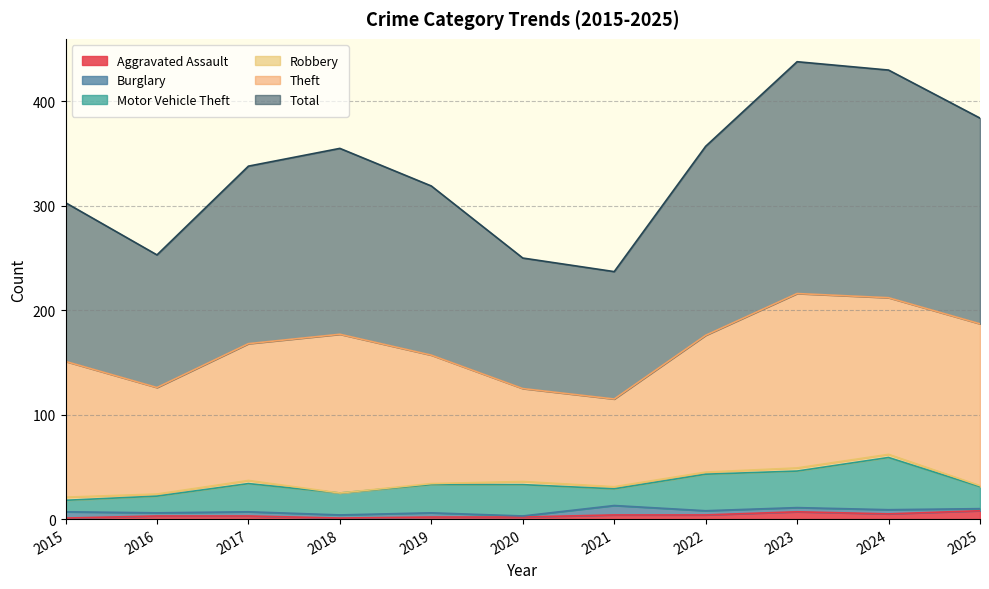

Reading left to right, transcribe all the data shown in this chart.

Aggravated Assault: 1	3	3	1	2	2	4	4	7	5	8
Burglary: 6	3	4	3	4	1	9	4	4	4	2
Motor Vehicle Theft: 11	16	27	21	27	30	16	35	35	50	21
Robbery: 3	2	3	0	1	3	2	2	3	3	1
Theft: 130	102	131	152	123	89	84	131	167	150	155
Total: 152	127	170	178	162	125	122	181	222	218	197